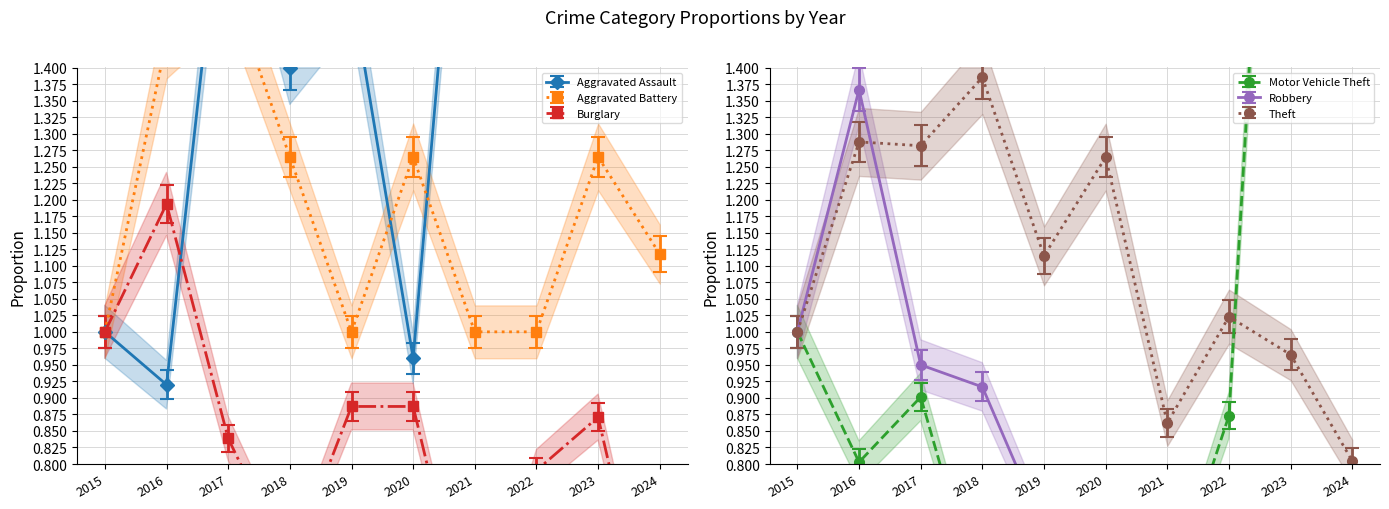

Does the chart have visible grid lines?

Yes